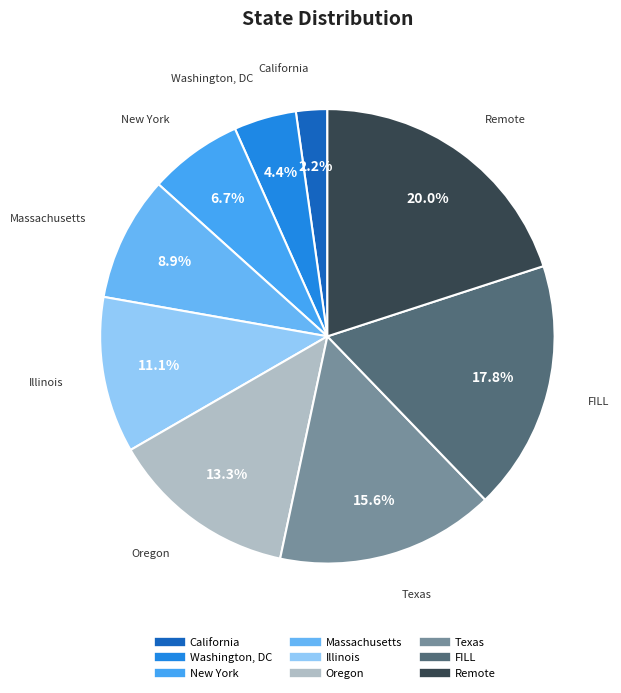

Count the number of slices in the pie.

9